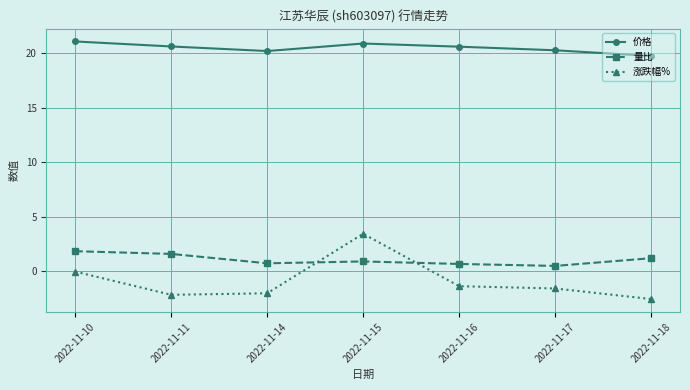

At which category does 量比 reach its first local peak?

2022-11-15